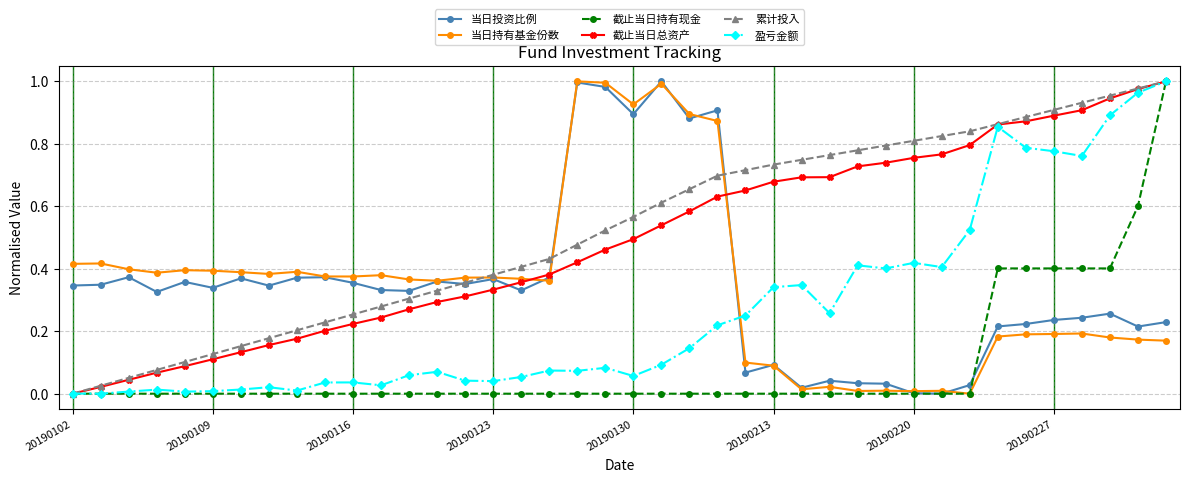

True or false: 当日投资比例 has more than 0 points higher than both neighbors.

True